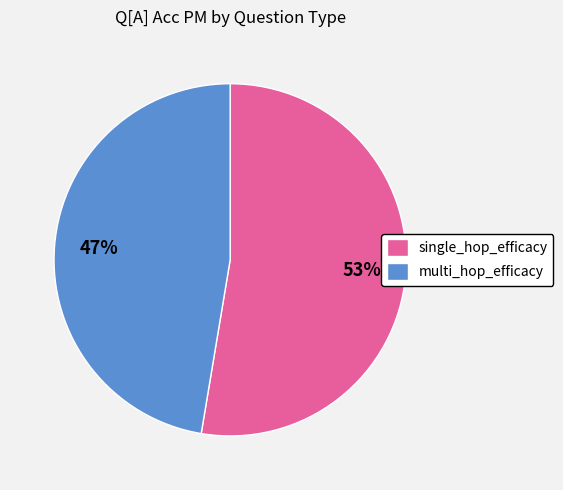

To the nearest percent, what is the average slice percentage?

50%